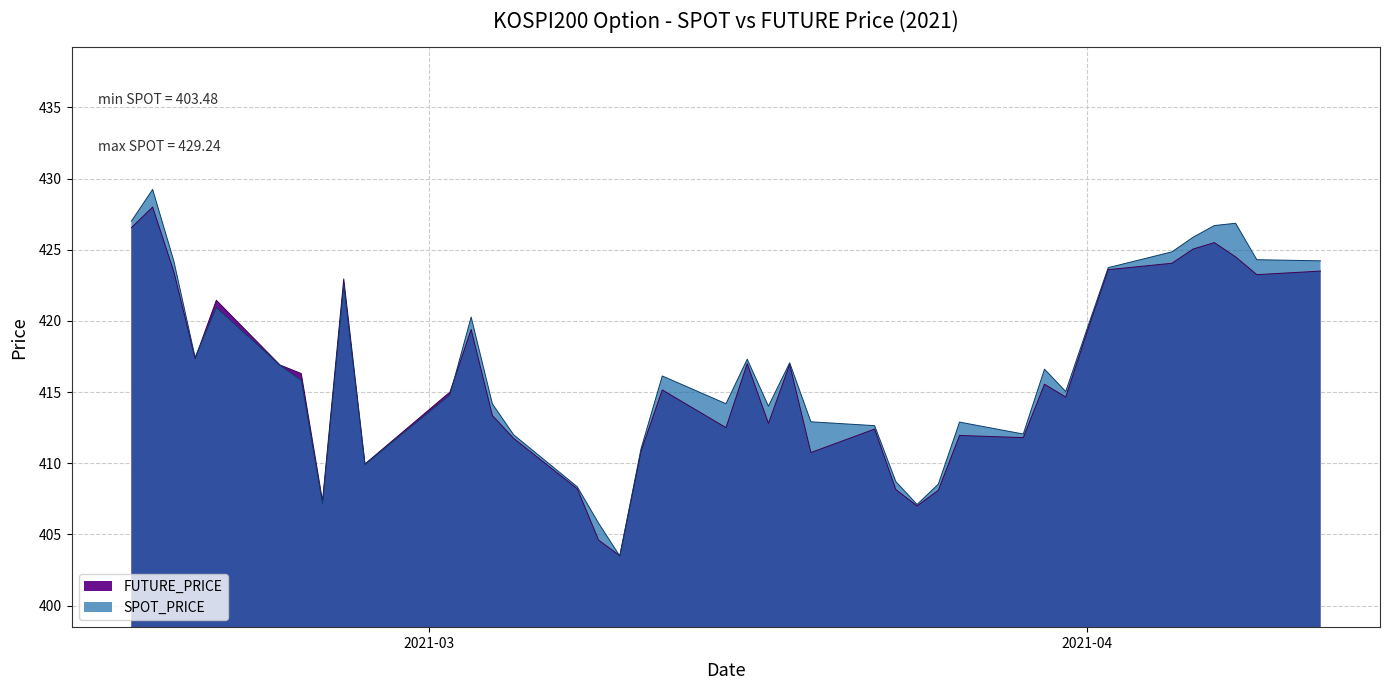

At which category does the chart reach its peak across all series?

2021-02-16